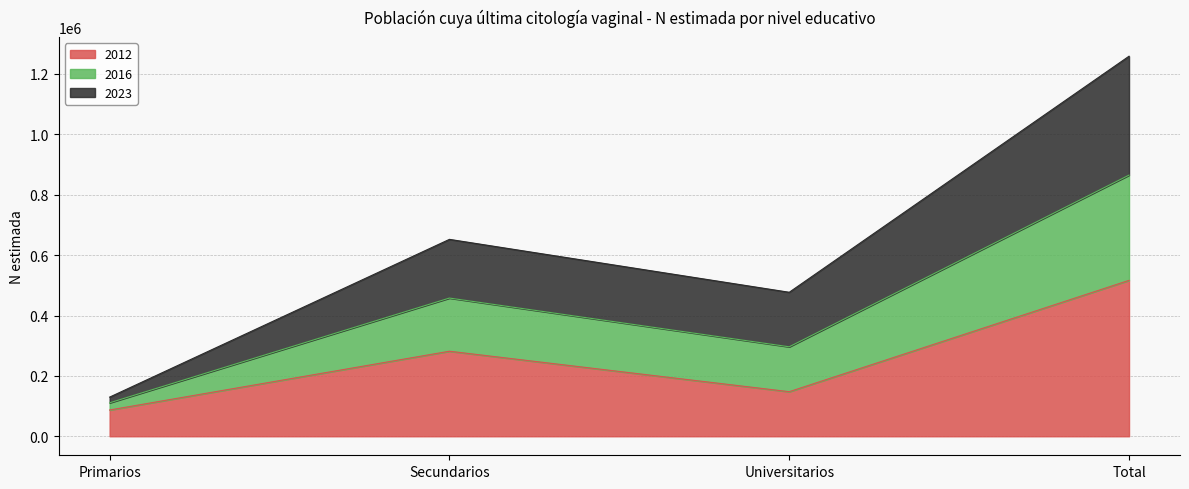

The value of 2012 at Universitarios is 217958. True or false?

False